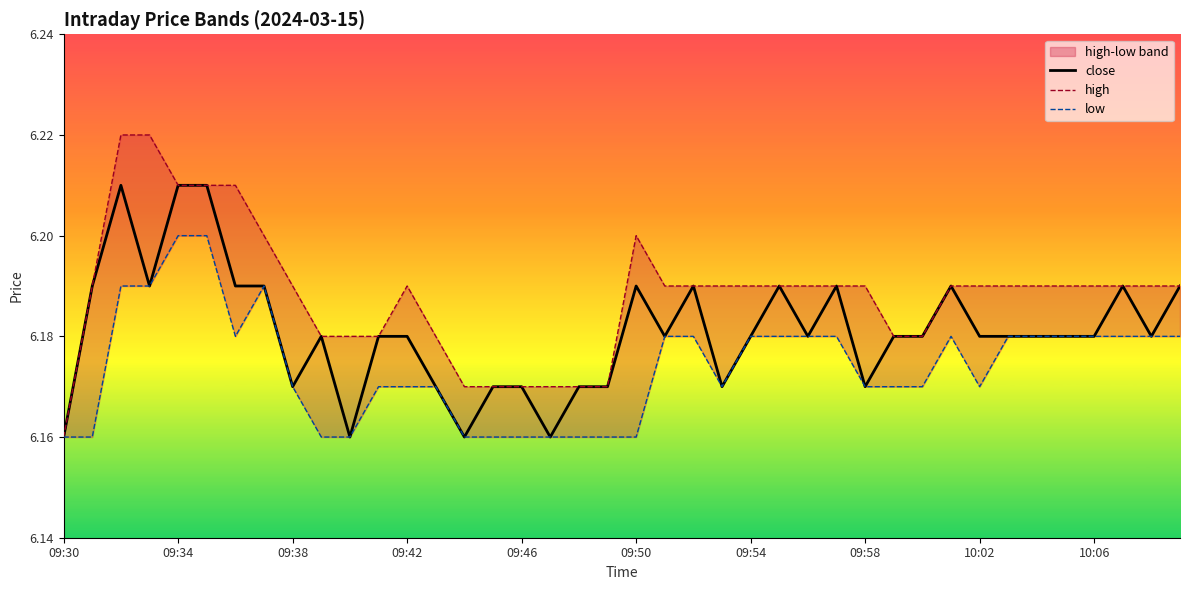

Count the high values in the range 6 to 7.

40